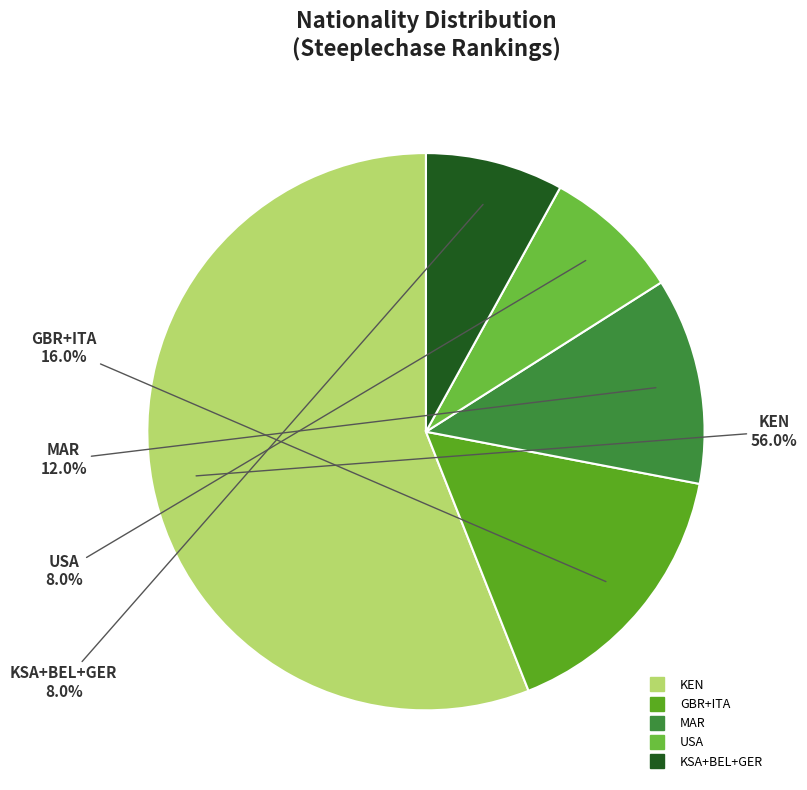

To the nearest percent, what is the difference between the largest and smallest slice percentages?

48%